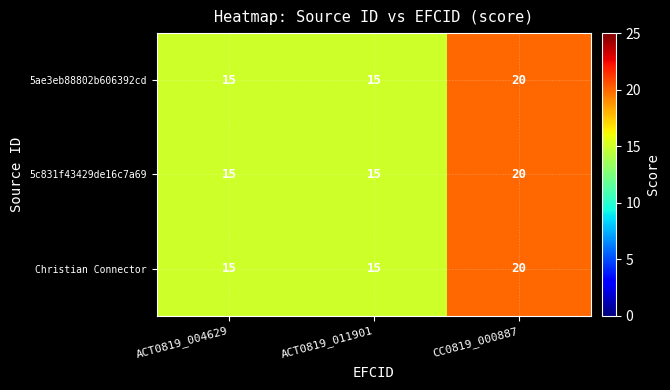

What is the average value of the 5ae3eb88802b606392cd series?

17